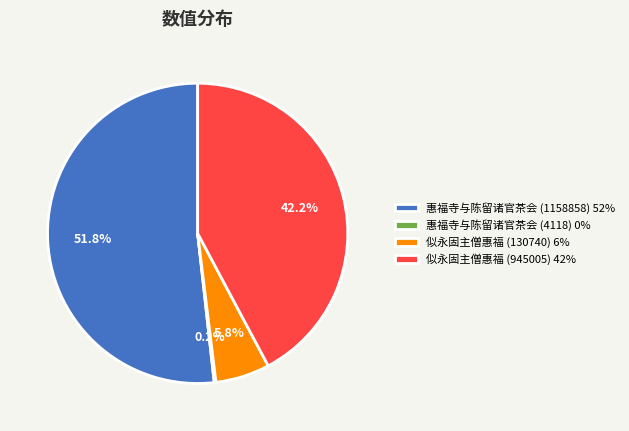

What portion of the pie excludes 似永固主僧惠福 (130740) 6%?

94.2%